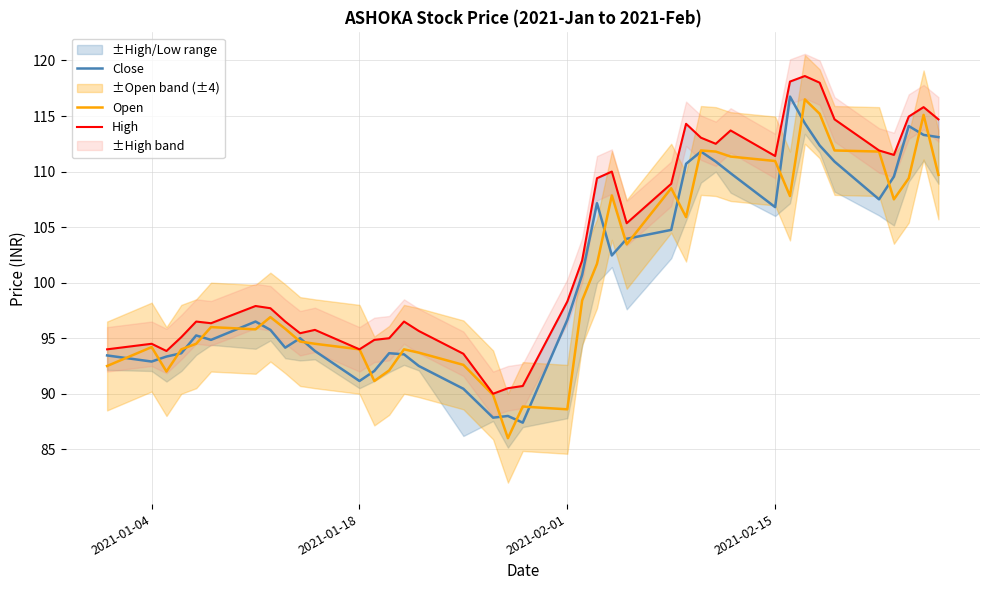

Count the number of categories in the chart.

40